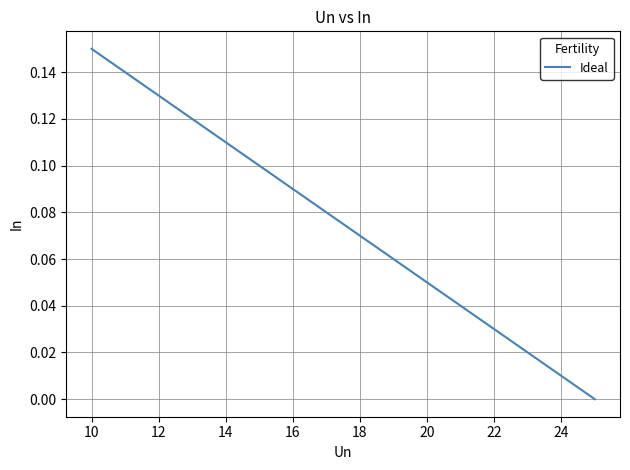

How many lines are shown in the chart?

1